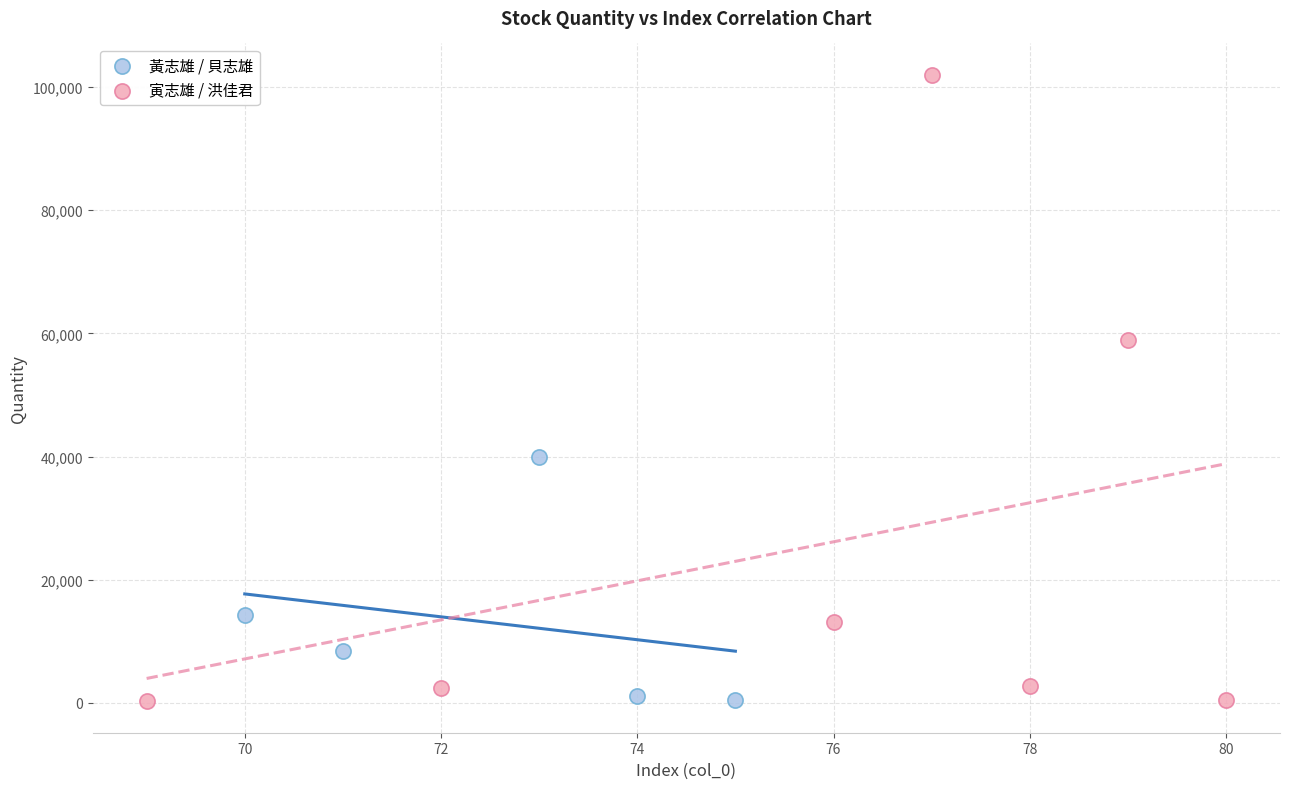

Which series has the widest spread of Y values?

寅志雄 / 洪佳君